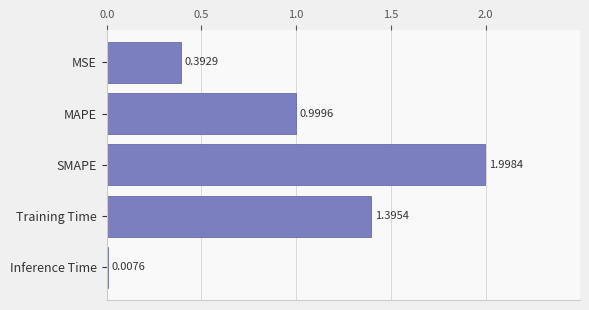

What is the average value?

1.0